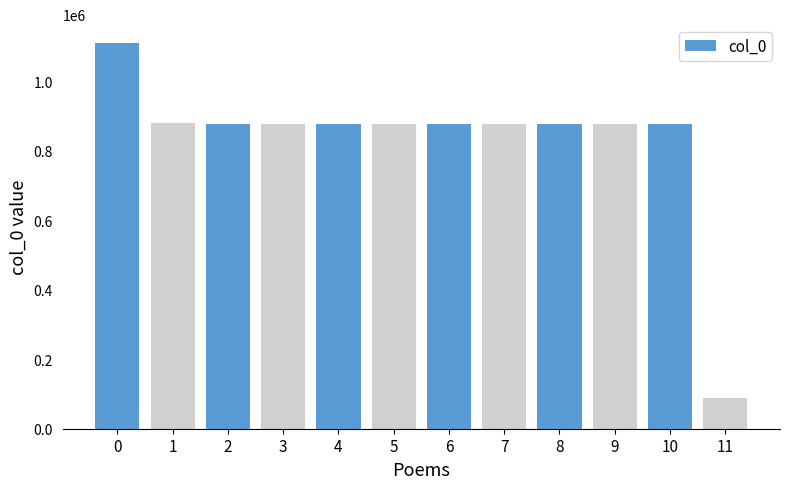

True or false: the data shows 1570703 at 5.

False